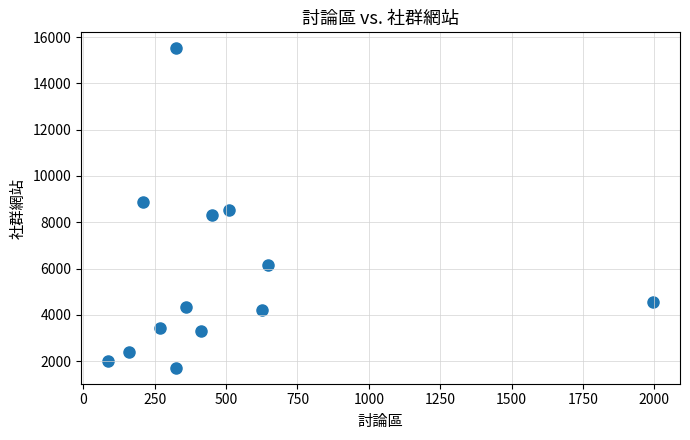

What is the range of Y values (max minus min)?

13792